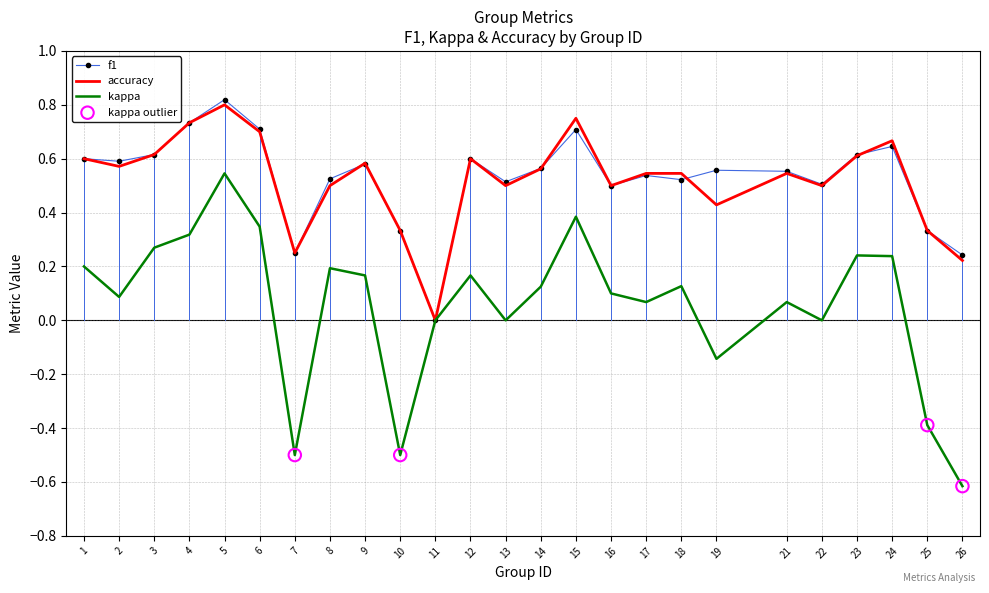

Which series has the widest spread of values?

kappa